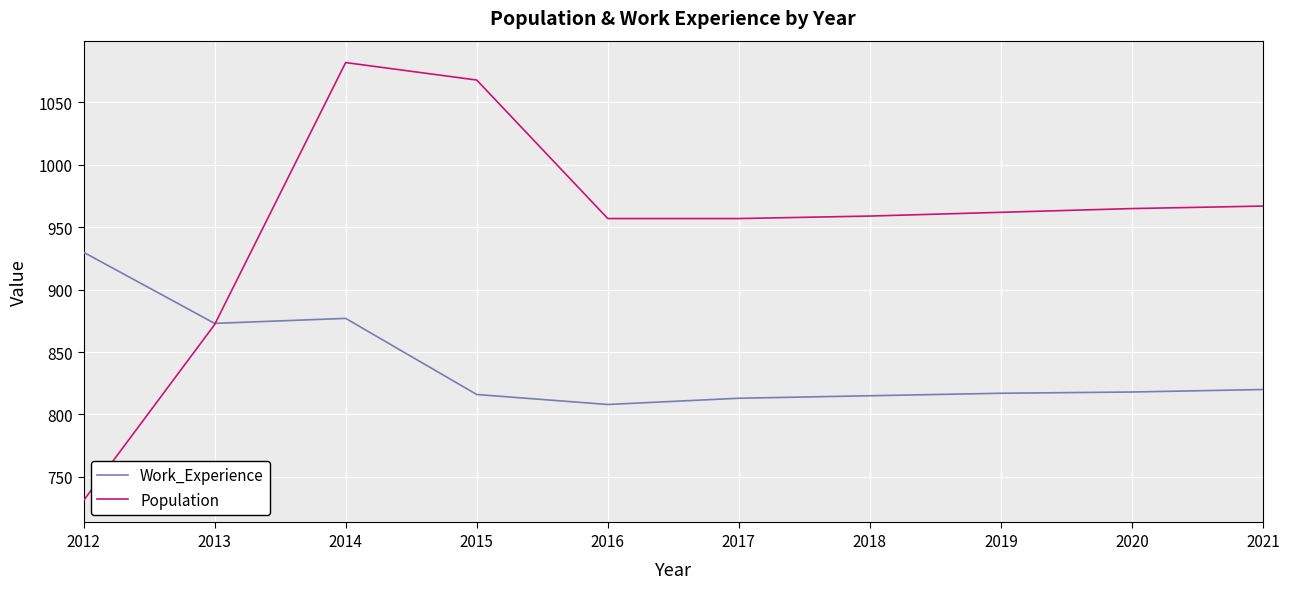

At which label is Work_Experience closest to 869?

2013